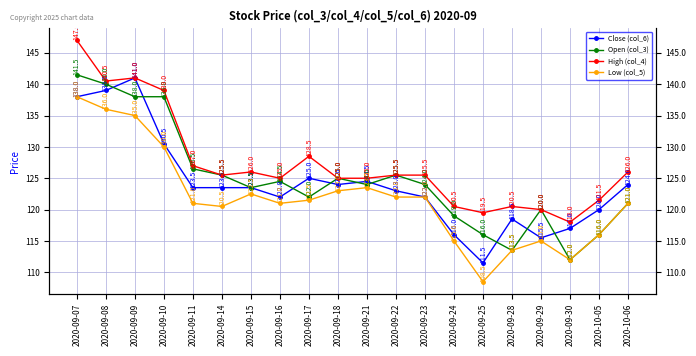

Where is the first local maximum for High (col_4)?

2020-09-09